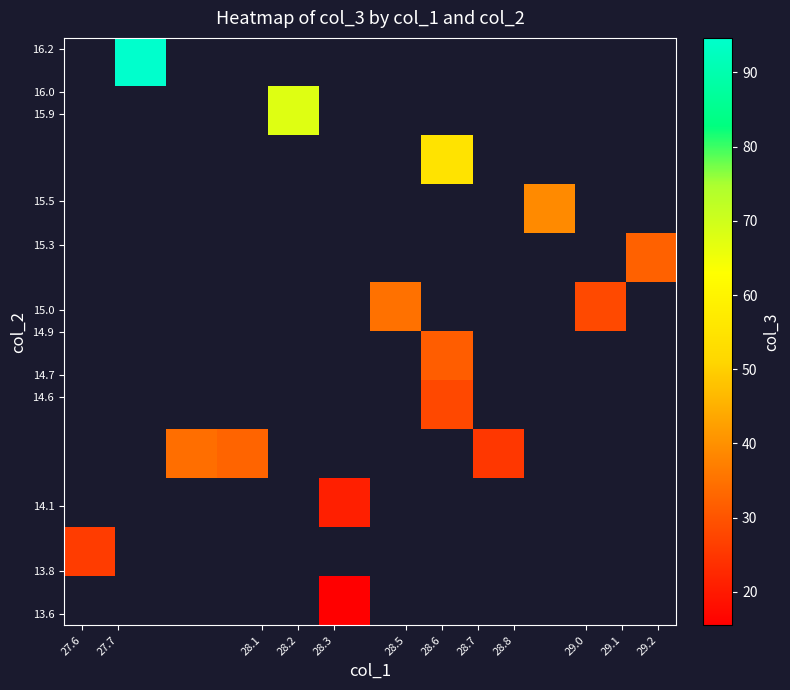

What is the smallest value displayed?

15.5